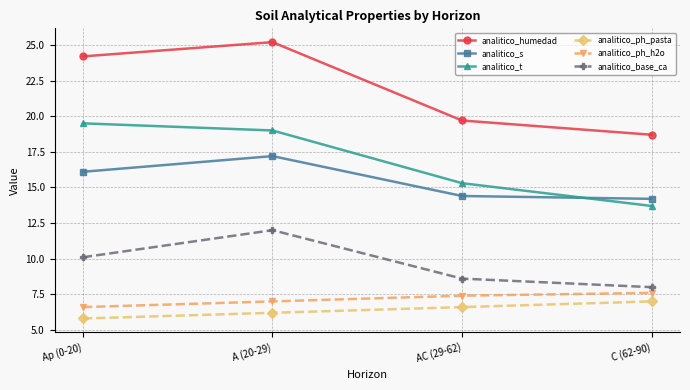

Reading left to right, list all the values displayed in this chart.

analitico_humedad: Ap (0-20)=24.2	A (20-29)=25.2	AC (29-62)=19.7	C (62-90)=18.7
analitico_s: Ap (0-20)=16.1	A (20-29)=17.2	AC (29-62)=14.4	C (62-90)=14.2
analitico_t: Ap (0-20)=19.5	A (20-29)=19.0	AC (29-62)=15.3	C (62-90)=13.7
analitico_ph_pasta: Ap (0-20)=5.8	A (20-29)=6.2	AC (29-62)=6.6	C (62-90)=7.0
analitico_ph_h2o: Ap (0-20)=6.6	A (20-29)=7.0	AC (29-62)=7.4	C (62-90)=7.6
analitico_base_ca: Ap (0-20)=10.1	A (20-29)=12.0	AC (29-62)=8.6	C (62-90)=8.0